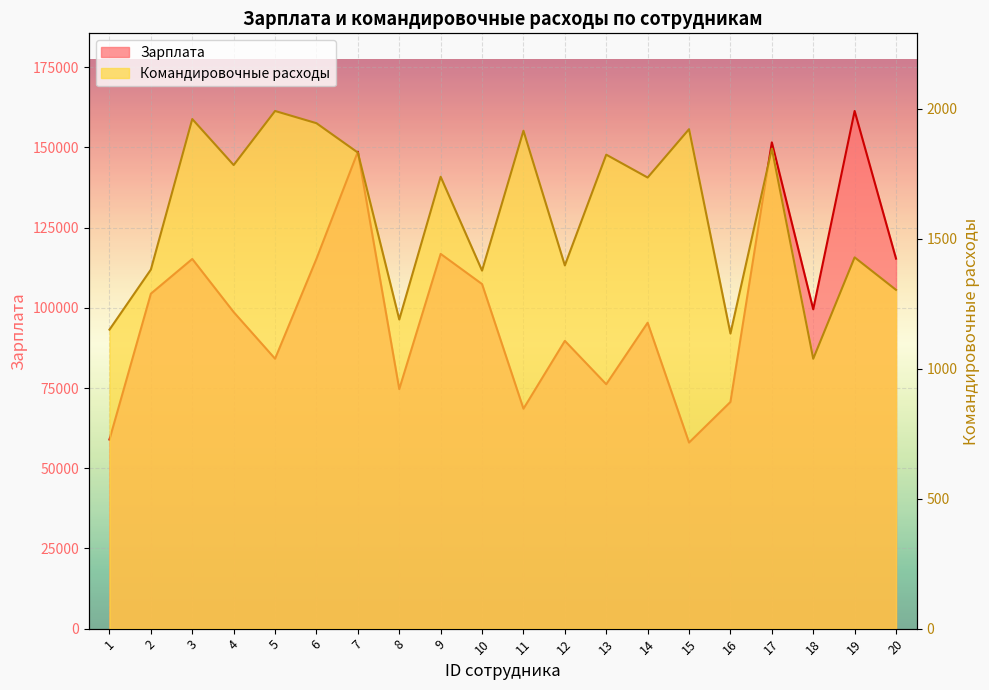

Which series has the largest total across all categories?

Зарплата